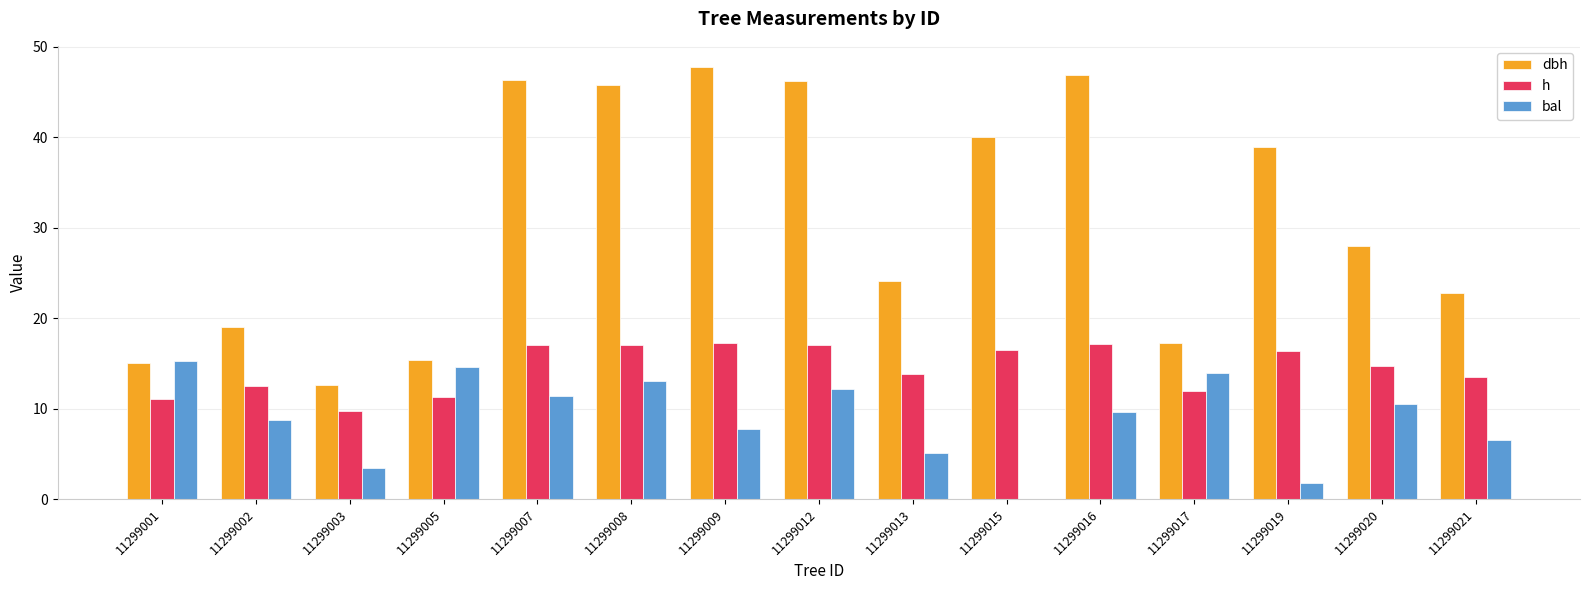

What is the maximum value for h?

17.2